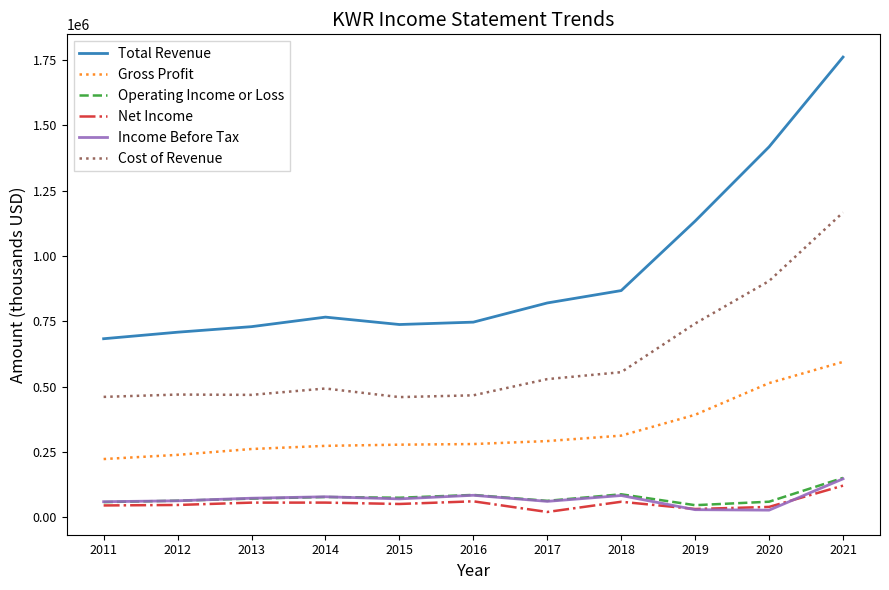

True or false: Operating Income or Loss and Gross Profit cross at least once.

False